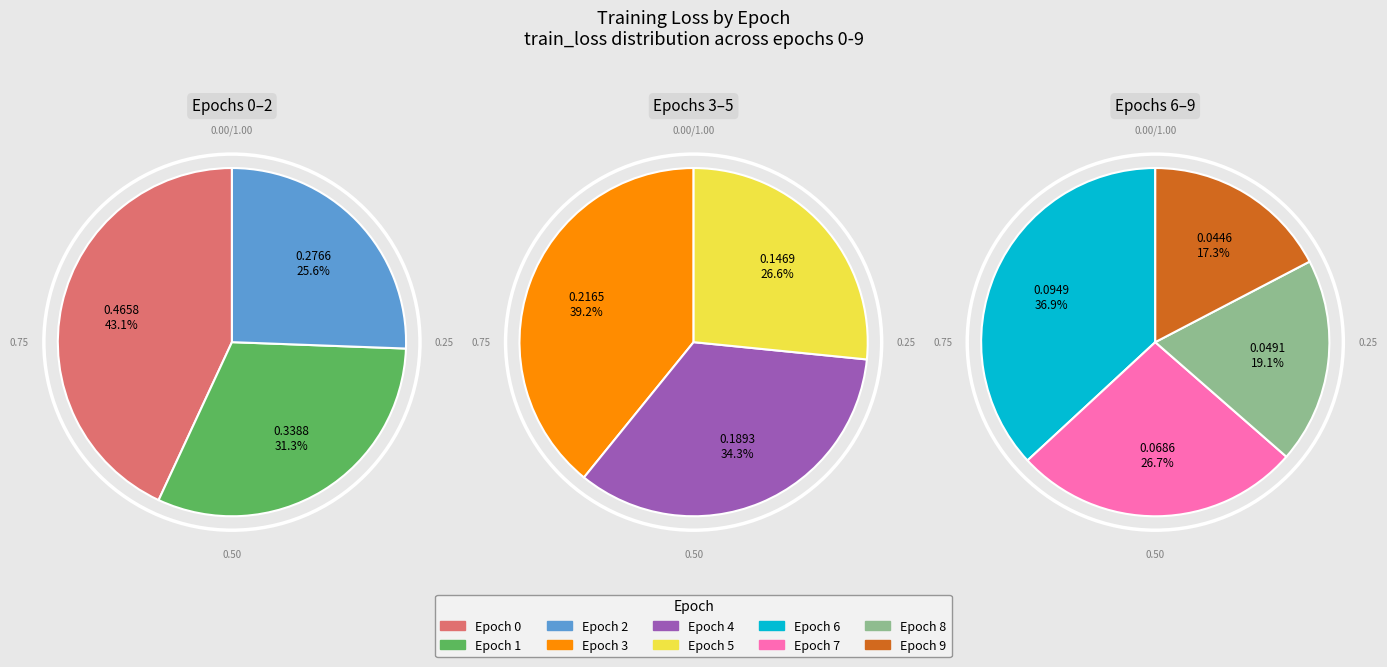

Does any single category account for the majority?

No